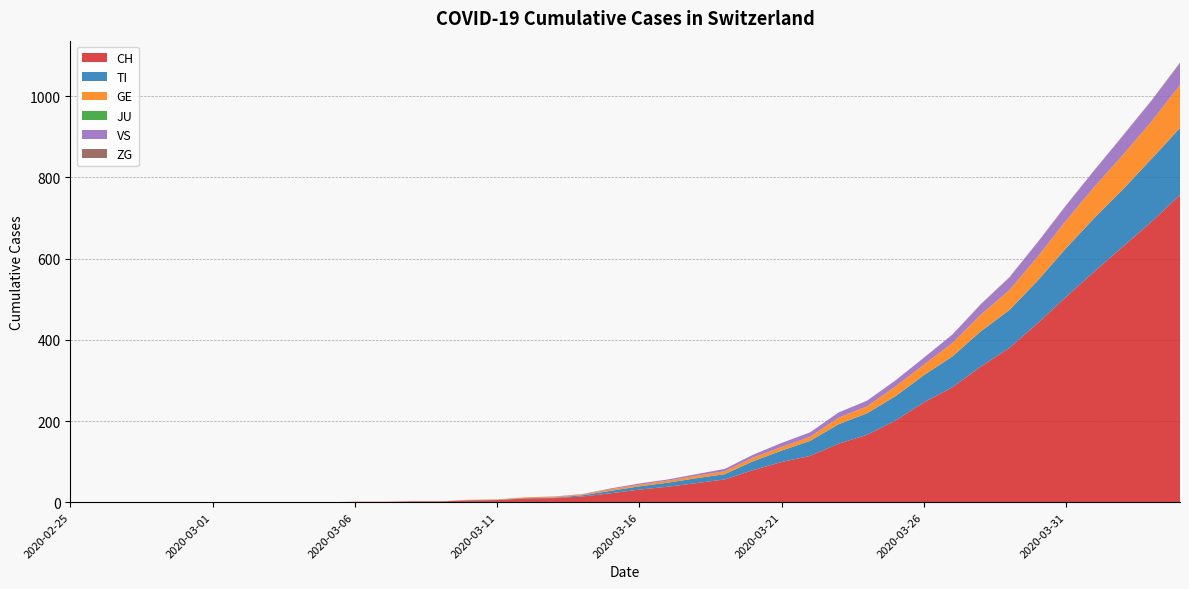

Reading left to right, what are all the values shown in this chart?

CH: 2020-02-25=0	2020-02-26=0	2020-02-27=0	2020-02-28=0	2020-02-29=0	2020-03-01=0	2020-03-02=0	2020-03-03=0	2020-03-04=0	2020-03-05=0	2020-03-06=1	2020-03-07=1	2020-03-08=2	2020-03-09=2	2020-03-10=4	2020-03-11=5	2020-03-12=9	2020-03-13=10	2020-03-14=14	2020-03-15=22	2020-03-16=31	2020-03-17=38	2020-03-18=47	2020-03-19=56	2020-03-20=79	2020-03-21=99	2020-03-22=114	2020-03-23=144	2020-03-24=166	2020-03-25=201	2020-03-26=246	2020-03-27=283	2020-03-28=334	2020-03-29=380	2020-03-30=441	2020-03-31=506	2020-04-01=569	2020-04-02=630	2020-04-03=691	2020-04-04=757
TI: 2020-02-25=0	2020-02-26=0	2020-02-27=0	2020-02-28=0	2020-02-29=0	2020-03-01=0	2020-03-02=0	2020-03-03=0	2020-03-04=0	2020-03-05=0	2020-03-06=0	2020-03-07=0	2020-03-08=0	2020-03-09=0	2020-03-10=1	2020-03-11=1	2020-03-12=1	2020-03-13=1	2020-03-14=3	2020-03-15=6	2020-03-16=8	2020-03-17=10	2020-03-18=12	2020-03-19=13	2020-03-20=22	2020-03-21=28	2020-03-22=37	2020-03-23=48	2020-03-24=53	2020-03-25=60	2020-03-26=67	2020-03-27=76	2020-03-28=87	2020-03-29=93	2020-03-30=105	2020-03-31=120	2020-04-01=132	2020-04-02=141	2020-04-03=155	2020-04-04=165
GE: 2020-02-25=0	2020-02-26=0	2020-02-27=0	2020-02-28=0	2020-02-29=0	2020-03-01=0	2020-03-02=0	2020-03-03=0	2020-03-04=0	2020-03-05=0	2020-03-06=0	2020-03-07=0	2020-03-08=0	2020-03-09=0	2020-03-10=1	2020-03-11=1	2020-03-12=2	2020-03-13=2	2020-03-14=2	2020-03-15=4	2020-03-16=4	2020-03-17=5	2020-03-18=6	2020-03-19=7	2020-03-20=9	2020-03-21=9	2020-03-22=10	2020-03-23=16	2020-03-24=17	2020-03-25=24	2020-03-26=26	2020-03-27=33	2020-03-28=41	2020-03-29=49	2020-03-30=59	2020-03-31=68	2020-04-01=77	2020-04-02=85	2020-04-03=92	2020-04-04=106
JU: 2020-02-25=0	2020-02-26=0	2020-02-27=0	2020-02-28=0	2020-02-29=0	2020-03-01=0	2020-03-02=0	2020-03-03=0	2020-03-04=0	2020-03-05=0	2020-03-06=0	2020-03-07=0	2020-03-08=0	2020-03-09=0	2020-03-10=0	2020-03-11=0	2020-03-12=0	2020-03-13=0	2020-03-14=0	2020-03-15=0	2020-03-16=0	2020-03-17=0	2020-03-18=0	2020-03-19=0	2020-03-20=0	2020-03-21=0	2020-03-22=0	2020-03-23=0	2020-03-24=0	2020-03-25=0	2020-03-26=0	2020-03-27=0	2020-03-28=0	2020-03-29=0	2020-03-30=0	2020-03-31=0	2020-04-01=0	2020-04-02=0	2020-04-03=0	2020-04-04=0
VS: 2020-02-25=0	2020-02-26=0	2020-02-27=0	2020-02-28=0	2020-02-29=0	2020-03-01=0	2020-03-02=0	2020-03-03=0	2020-03-04=0	2020-03-05=0	2020-03-06=0	2020-03-07=0	2020-03-08=0	2020-03-09=0	2020-03-10=0	2020-03-11=0	2020-03-12=0	2020-03-13=1	2020-03-14=1	2020-03-15=2	2020-03-16=3	2020-03-17=3	2020-03-18=4	2020-03-19=6	2020-03-20=7	2020-03-21=10	2020-03-22=11	2020-03-23=13	2020-03-24=14	2020-03-25=15	2020-03-26=17	2020-03-27=21	2020-03-28=25	2020-03-29=31	2020-03-30=35	2020-03-31=37	2020-04-01=40	2020-04-02=47	2020-04-03=51	2020-04-04=53
ZG: 2020-02-25=0	2020-02-26=0	2020-02-27=0	2020-02-28=0	2020-02-29=0	2020-03-01=0	2020-03-02=0	2020-03-03=0	2020-03-04=0	2020-03-05=0	2020-03-06=0	2020-03-07=0	2020-03-08=0	2020-03-09=0	2020-03-10=0	2020-03-11=0	2020-03-12=0	2020-03-13=0	2020-03-14=0	2020-03-15=0	2020-03-16=0	2020-03-17=0	2020-03-18=0	2020-03-19=0	2020-03-20=0	2020-03-21=0	2020-03-22=0	2020-03-23=0	2020-03-24=0	2020-03-25=0	2020-03-26=0	2020-03-27=0	2020-03-28=1	2020-03-29=1	2020-03-30=1	2020-03-31=1	2020-04-01=1	2020-04-02=1	2020-04-03=1	2020-04-04=2